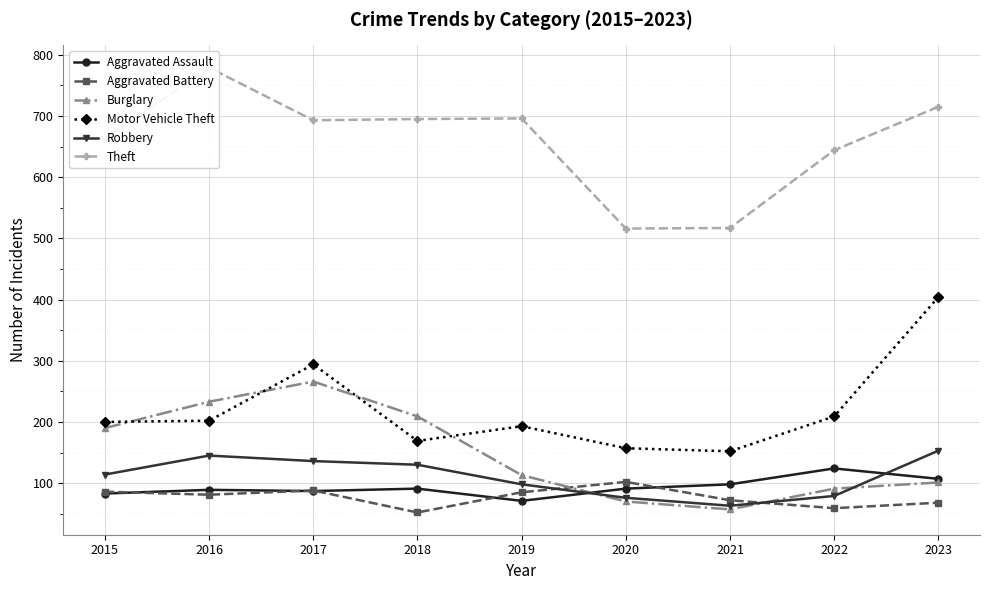

At which category is the sum across all series the highest?

2017